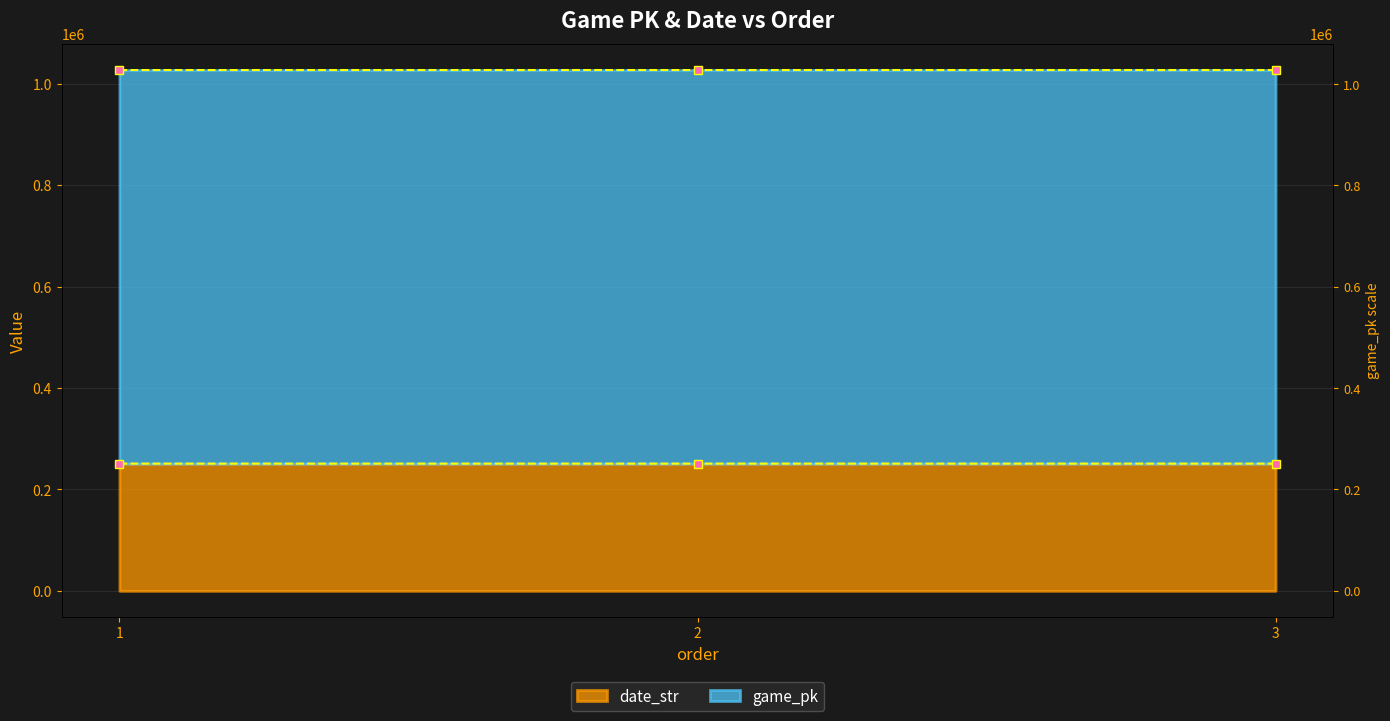

What are all the series names shown in the legend?

game_pk, date_str